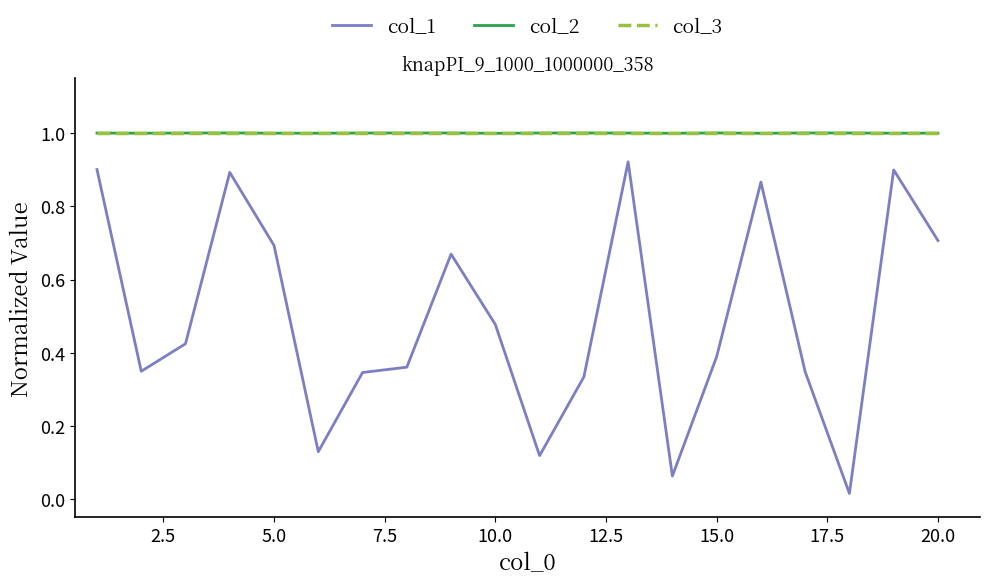

True or false: col_1 and col_2 cross at least once.

False